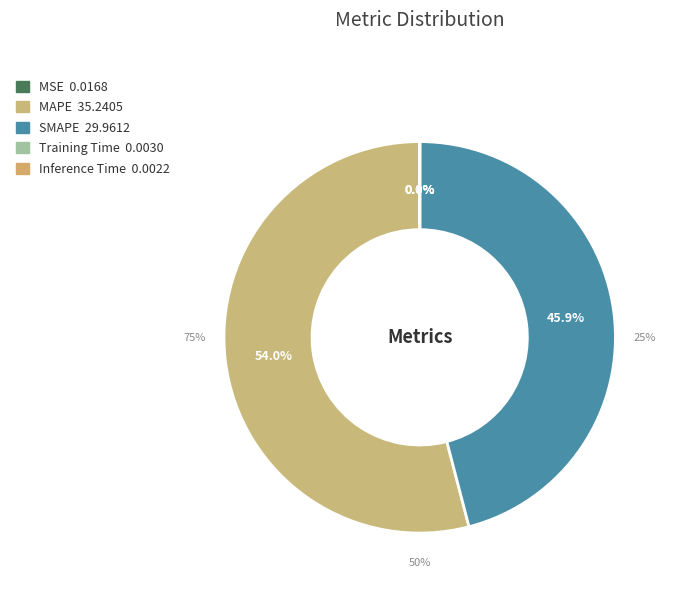

What is the total percentage of MAPE and Training Time?

54.0%